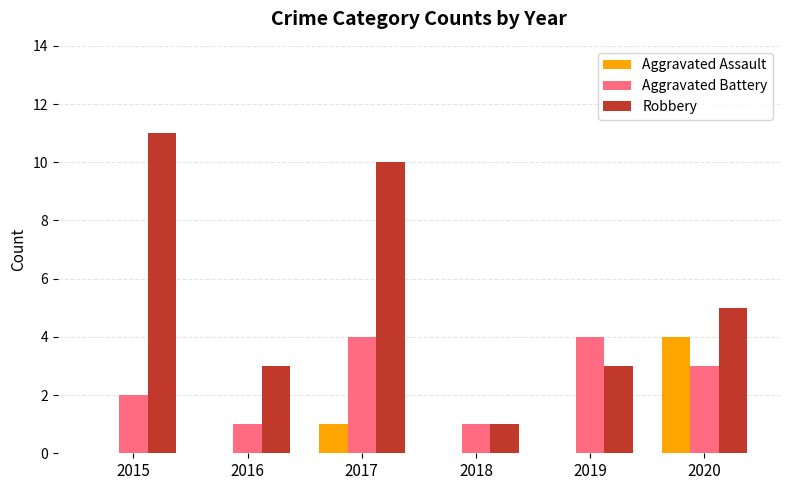

The value of Aggravated Assault at 2019 is 0. True or false?

True